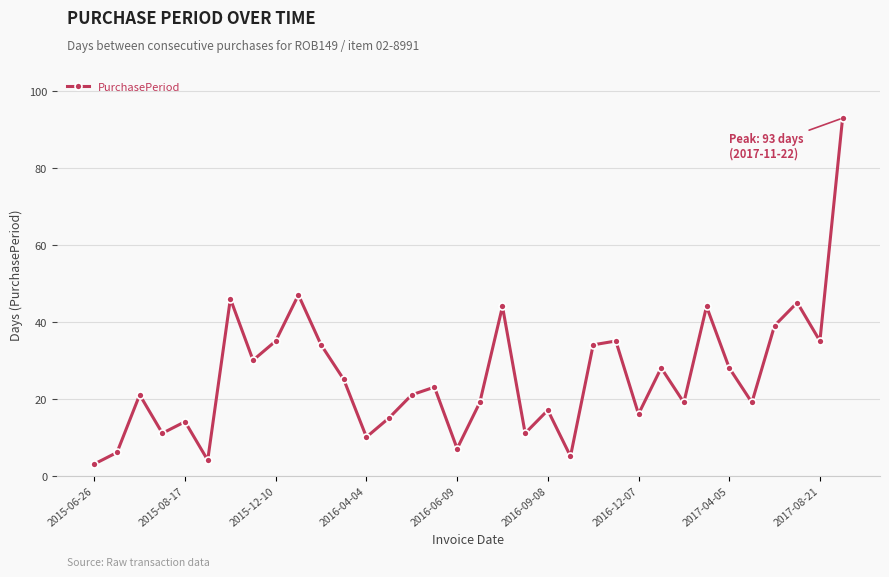

Reading left to right, transcribe all the data shown in this chart.

3	6	21	11	14	4	46	30	35	47	34	25	10	15	21	23	7	19	44	11	17	5	34	35	16	28	19	44	28	19	39	45	35	93